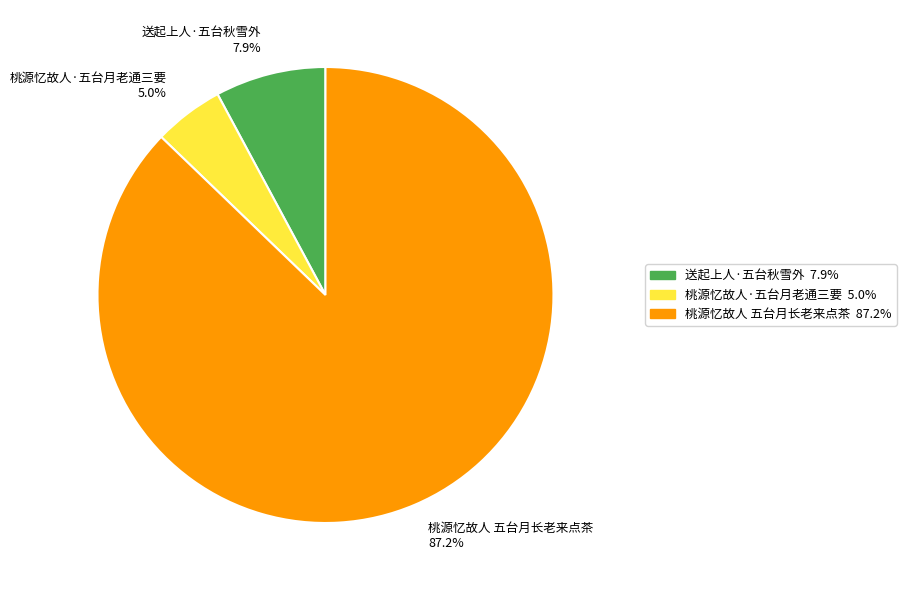

To the nearest percent, what percentage of the pie is 桃源忆故人·五台月老通三要?

5%